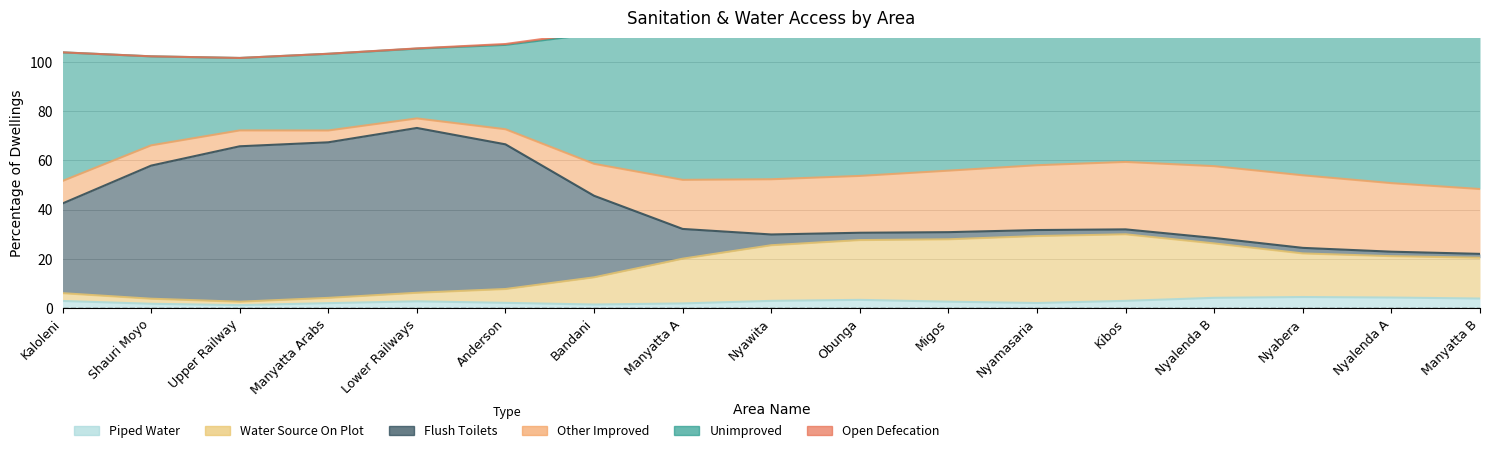

What position from the left is Obunga?

10